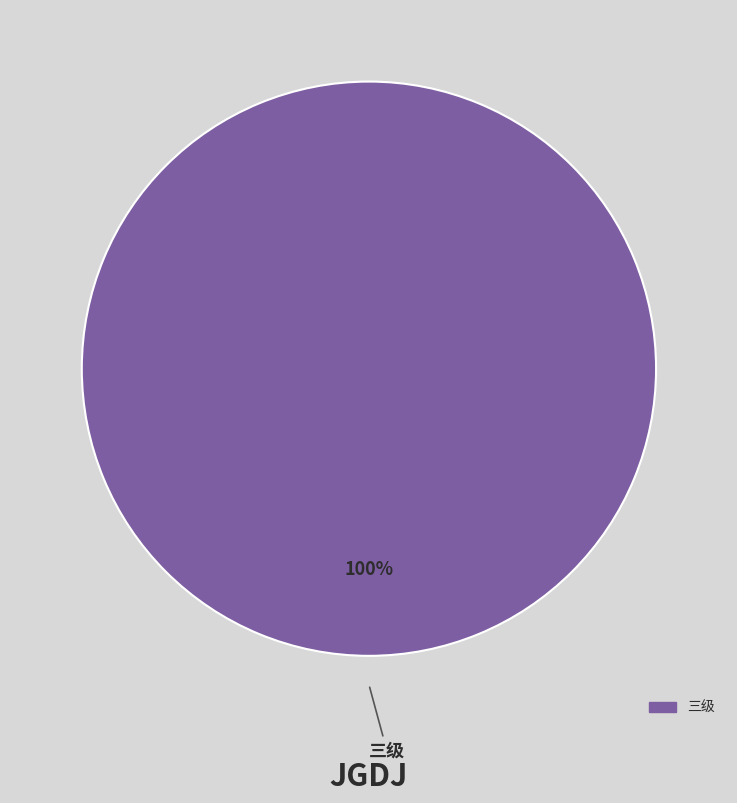

Is there a majority slice in this chart?

Yes